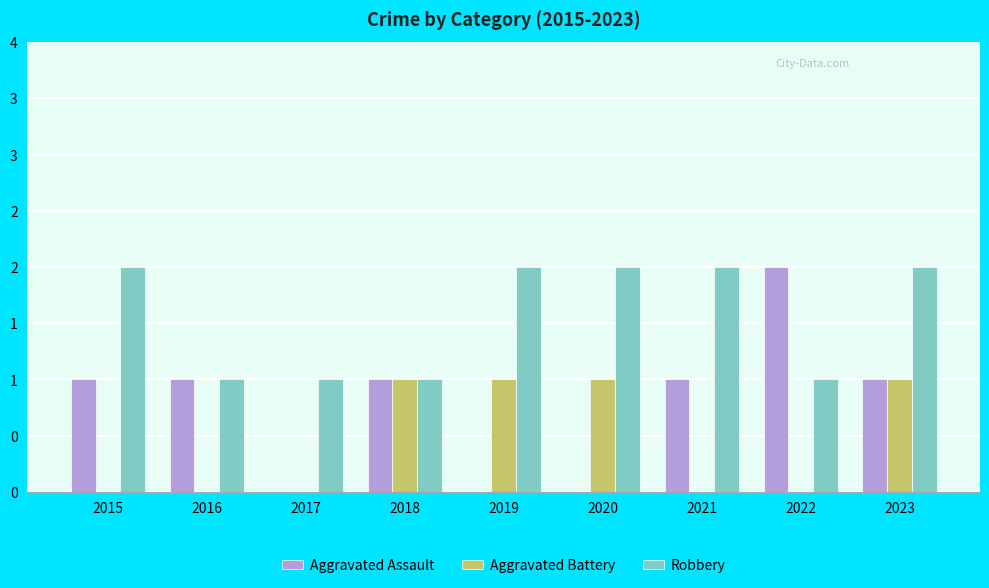

What are all the series names shown in the legend?

Aggravated Assault, Aggravated Battery, Robbery